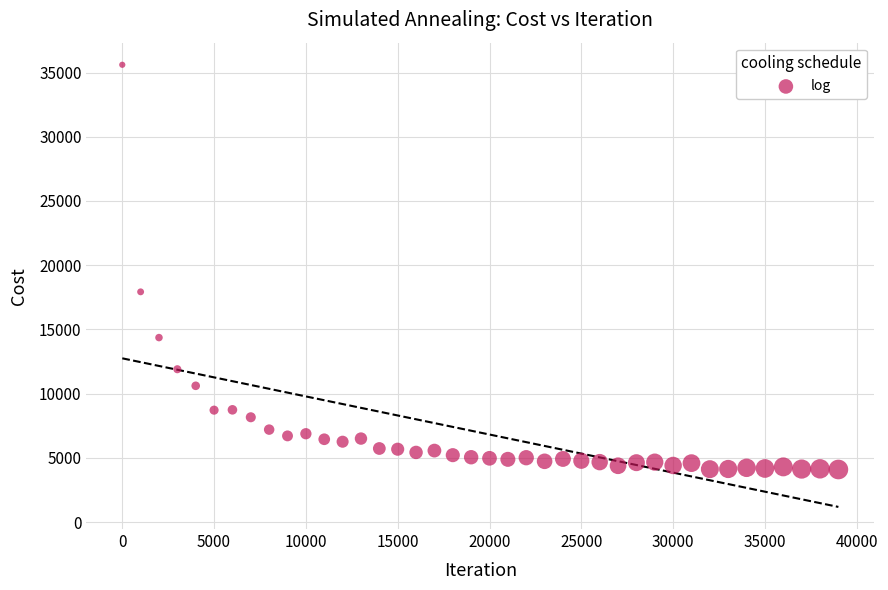

What Y value in the scatter plot is closest to 19851?

17928.9